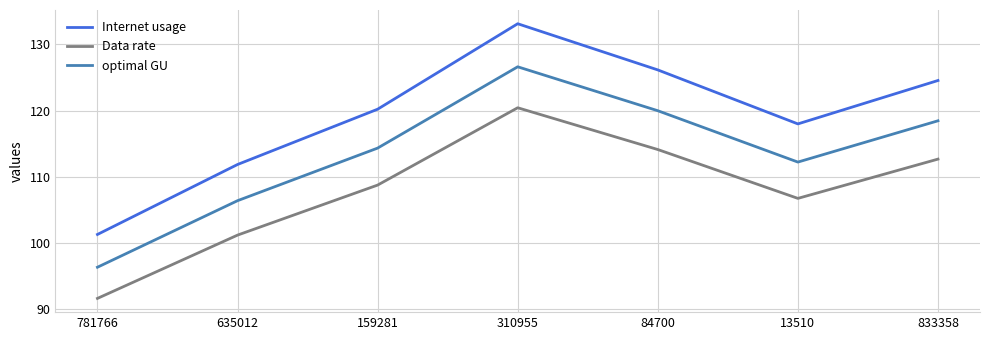

How many lines are shown in the chart?

3